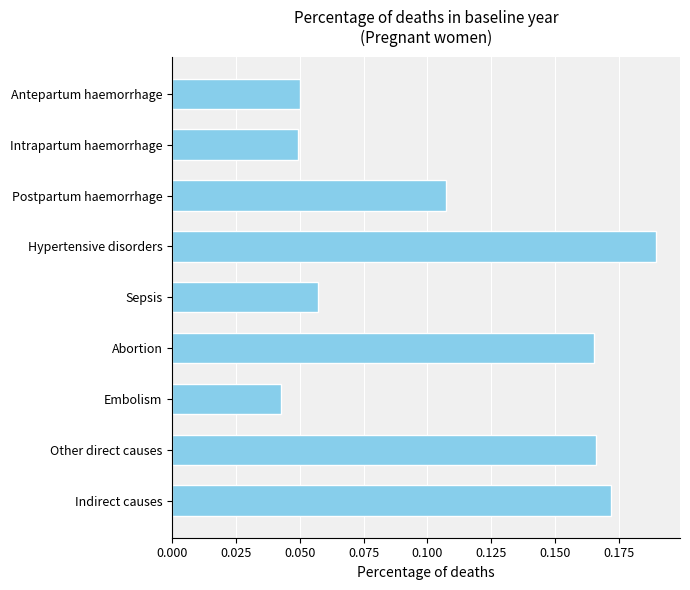

What position from the bottom is Abortion?

4